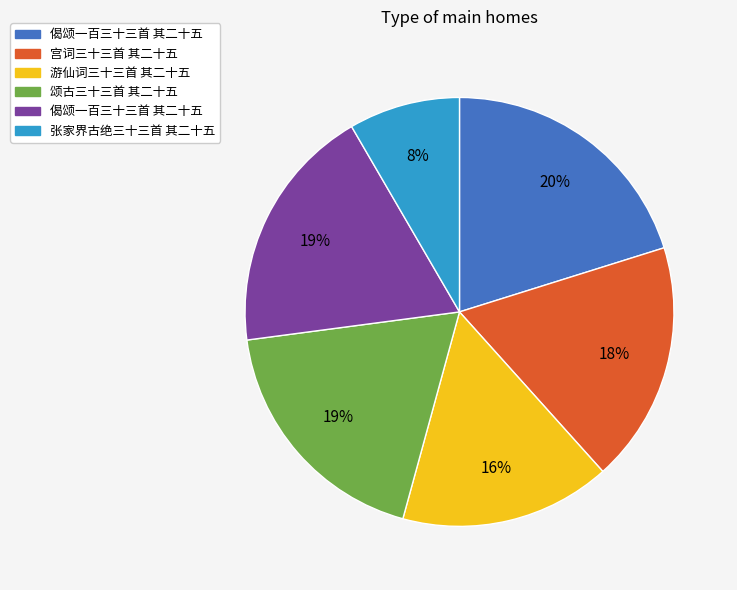

How many slices are in this pie chart?

6